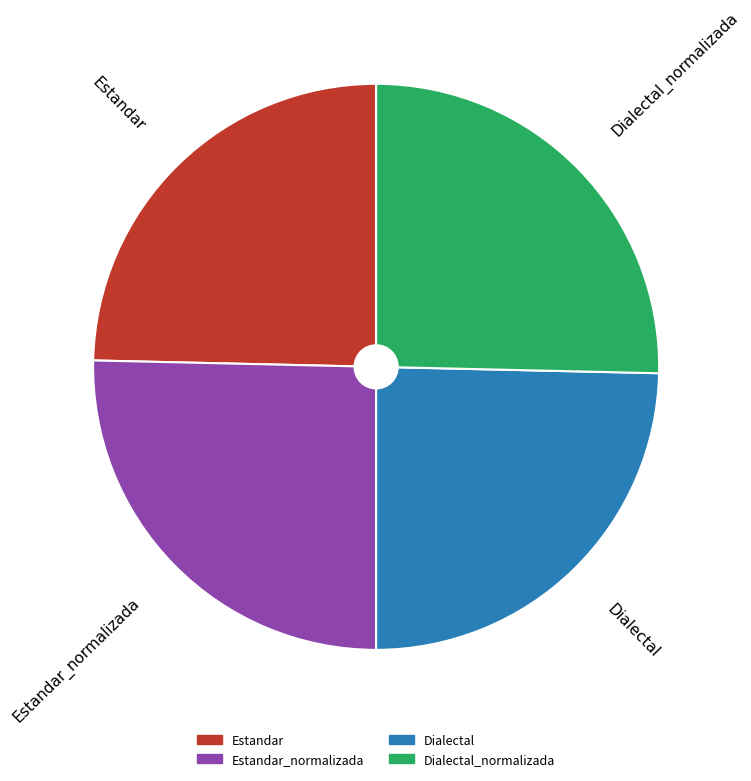

Is there any slice that represents more than half of the pie?

No